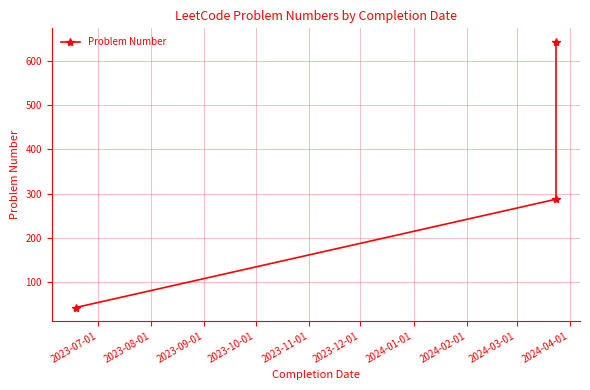

Which has a higher value, 2023-09-01 or 2023-07-01?

2023-09-01